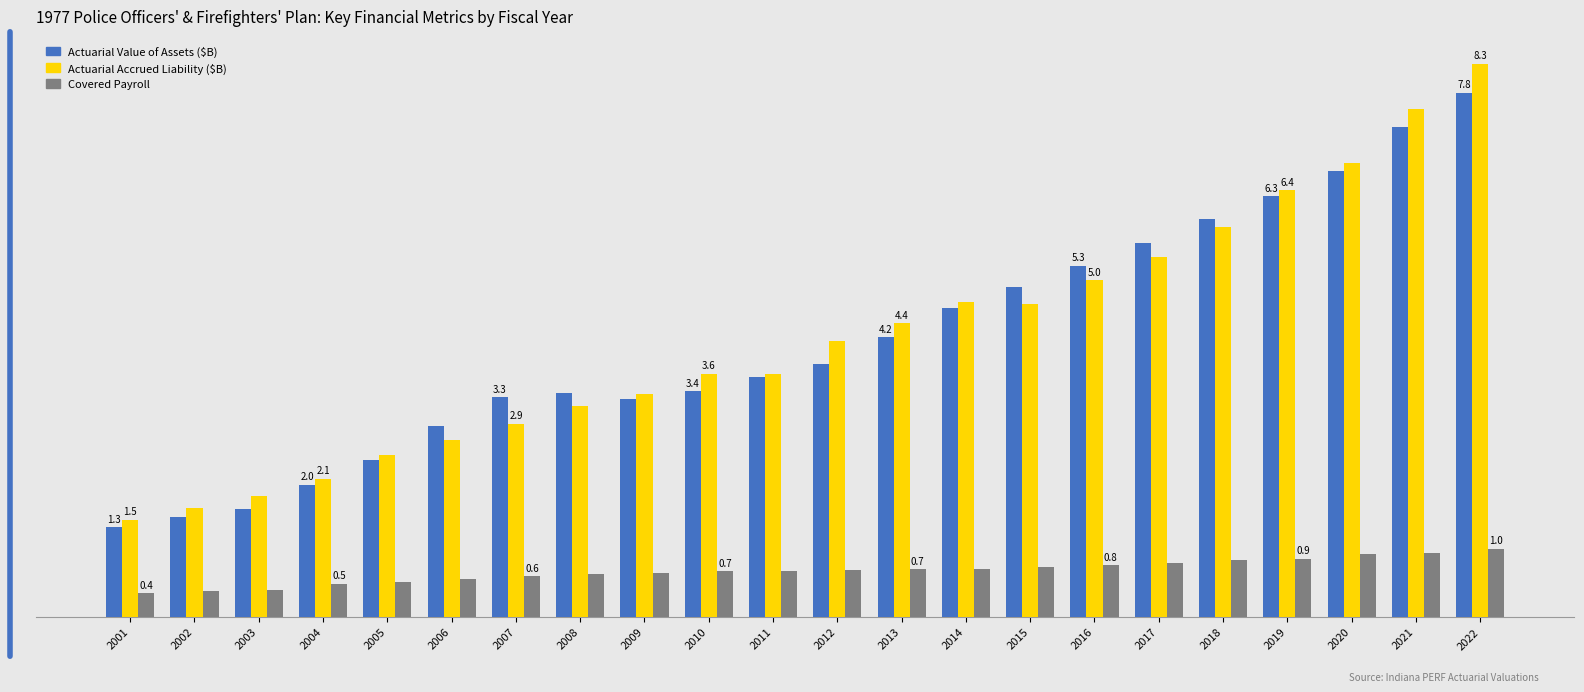

Are the bars grouped side by side (vs. stacked)?

Yes